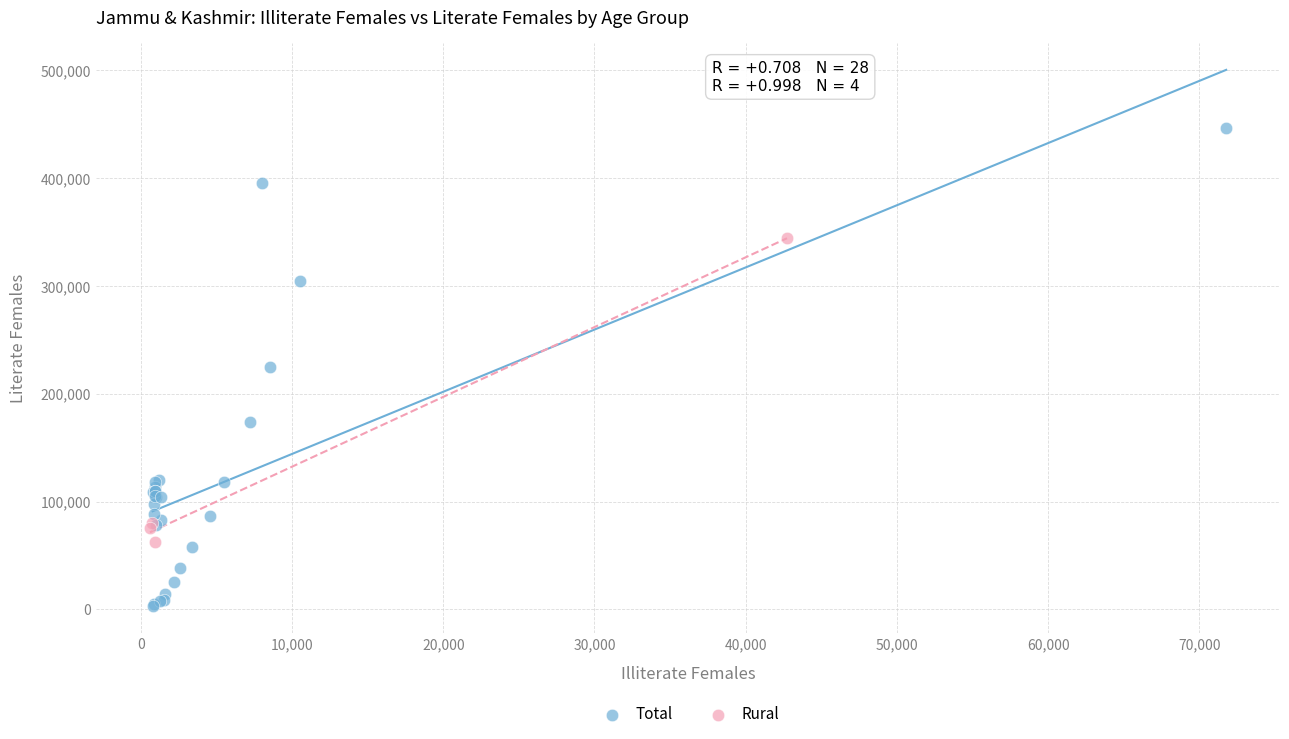

Which series contains the highest Y value?

Total